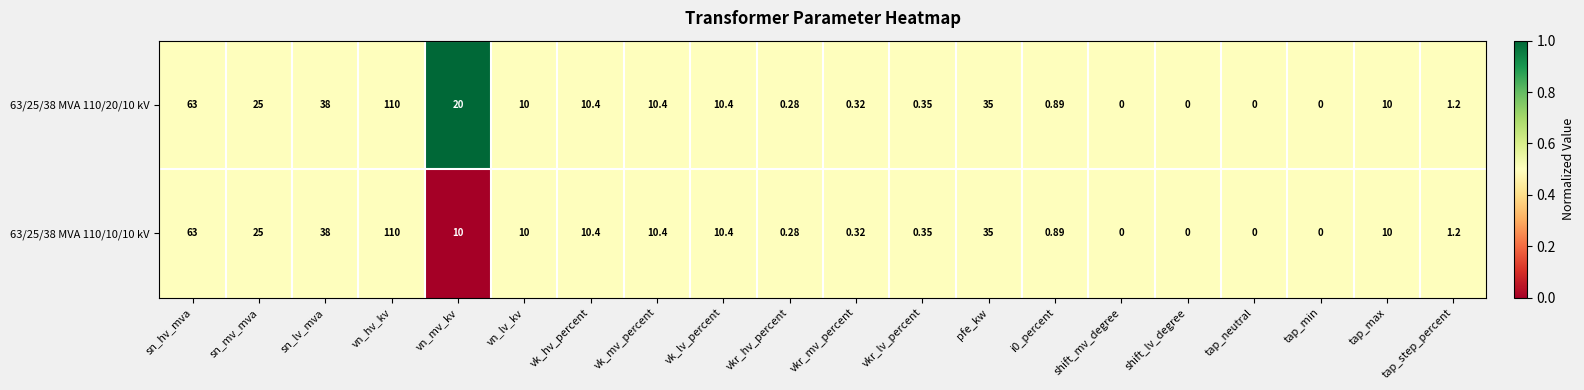

Which category has the highest value in the 63/25/38 MVA 110/10/10 kV series?

vn_hv_kv